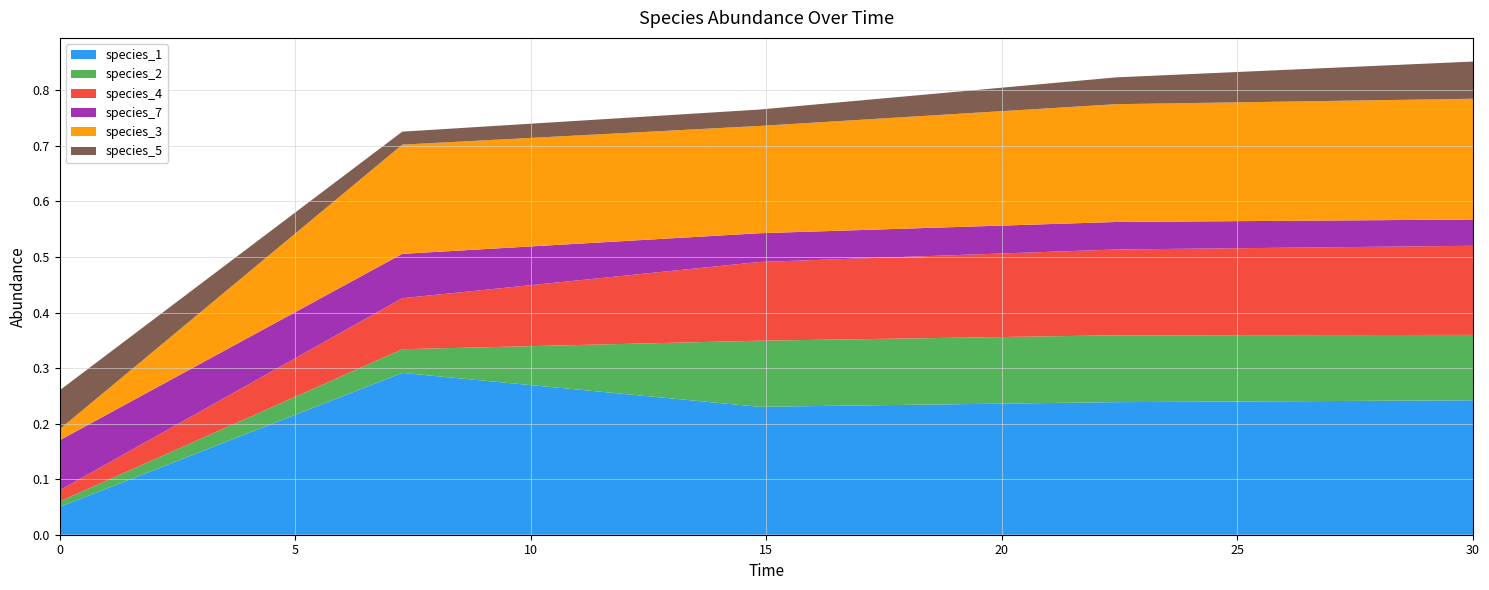

Reading right to left, transcribe all the data shown in this chart.

species_1: 0.2	0.2	0.2	0.3	0.1
species_2: 0.1	0.1	0.1	0.0	0.0
species_4: 0.2	0.2	0.1	0.1	0.0
species_7: 0.0	0.0	0.1	0.1	0.1
species_3: 0.2	0.2	0.2	0.2	0.0
species_5: 0.1	0.0	0.0	0.0	0.1